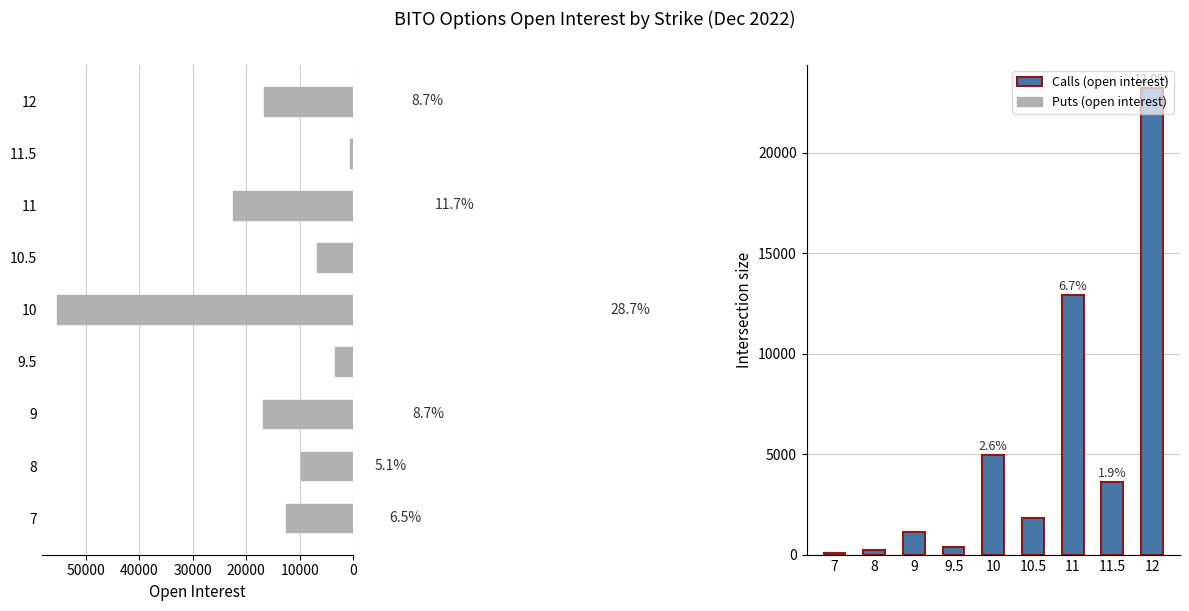

The value of Calls (open interest) at 11.5 is 1775. True or false?

False